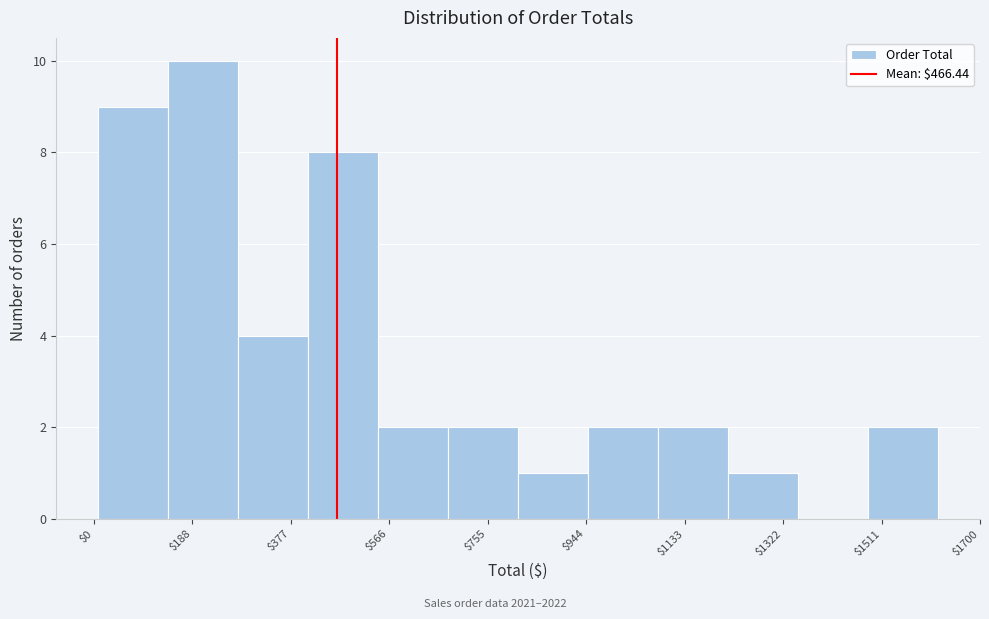

Reading left to right, list every bar in this chart as the range it spans on the x-axis followed by its height. Neither the bar edges nor the heights are printed on the chart, so give them approximately, as read against the axes.

0 to 140: 9
140 to 280: 10
280 to 420: 4
420 to 540: 8
540 to 680: 2
680 to 820: 2
820 to 940: 1
940 to 1080: 2
1080 to 1220: 2
1220 to 1360: 1
1360 to 1480: 0
1480 to 1620: 2